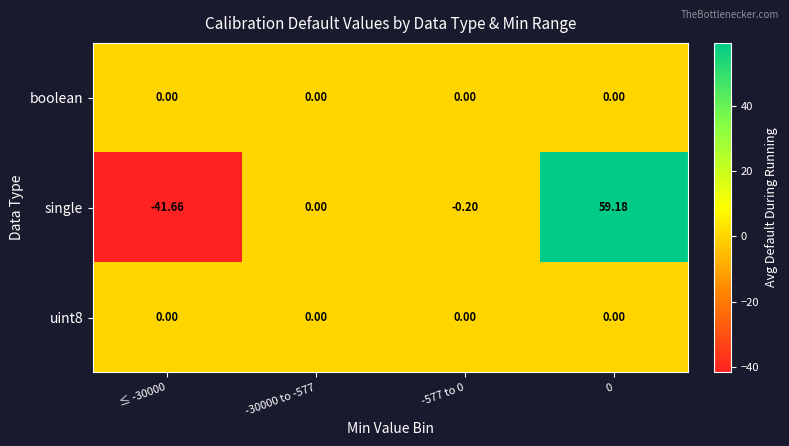

Count the number of data series in this chart.

3